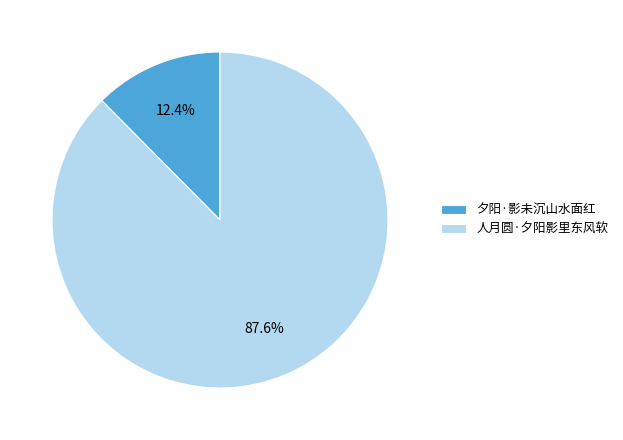

To the nearest percent, what portion does 人月圆·夕阳影里东风软 represent?

88%